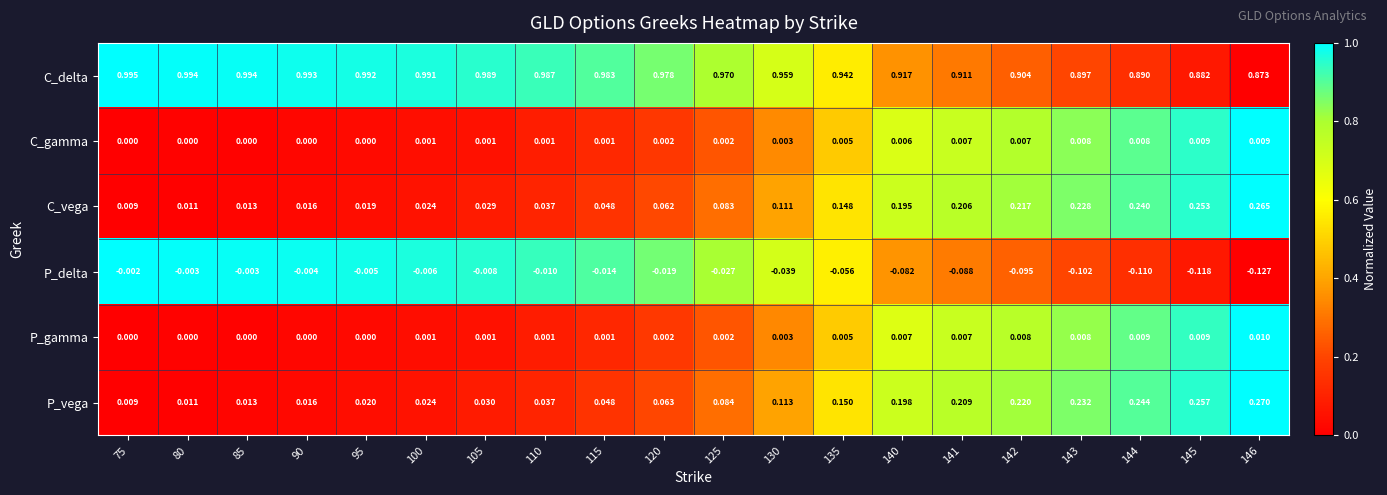

Is the value of C_gamma at 80 greater than the value of P_vega at 143?

No